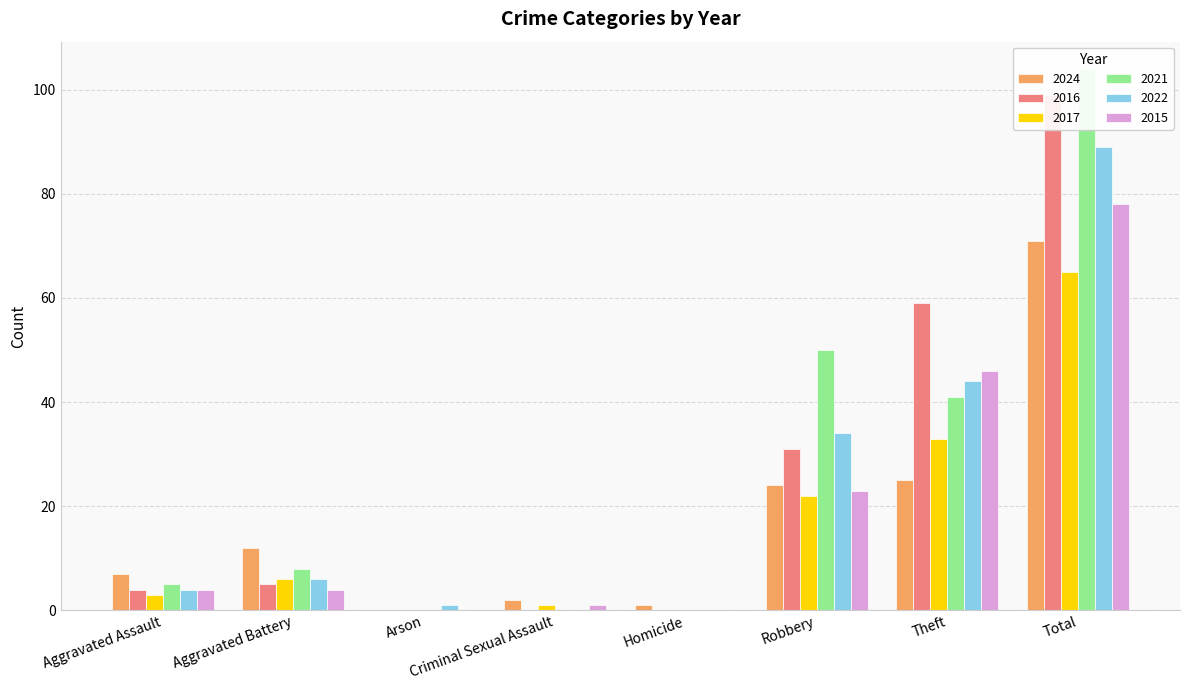

Rank the series at Robbery from highest to lowest value.

2021, 2022, 2016, 2024, 2015, 2017